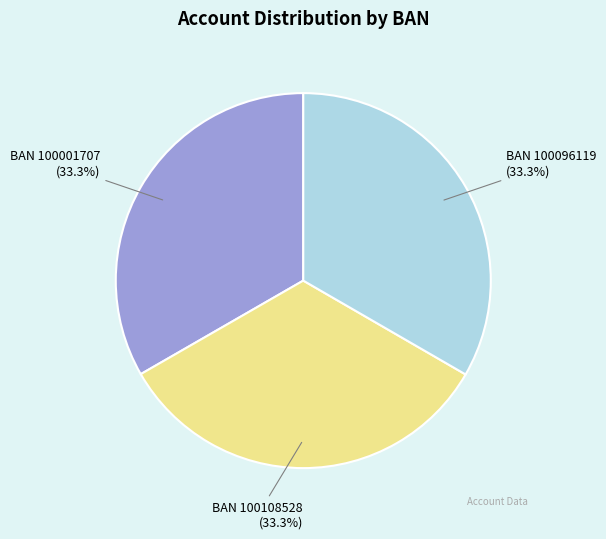

How many slices are in this pie chart?

3